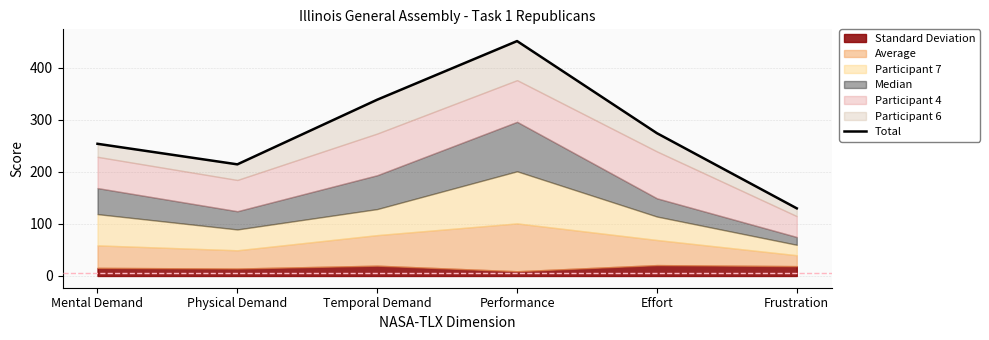

Reading right to left, transcribe all the data shown in this chart.

Frustration=129.8	Effort=274.1	Performance=450.9	Temporal Demand=338.4	Physical Demand=214.3	Mental Demand=253.7